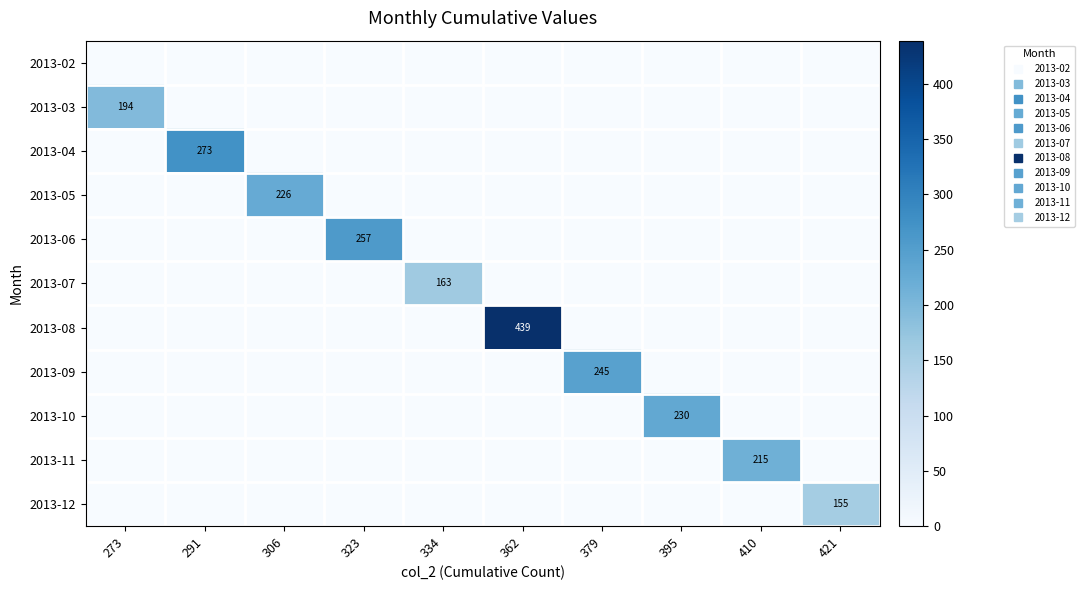

Which series has the largest range (max minus min)?

2013-08